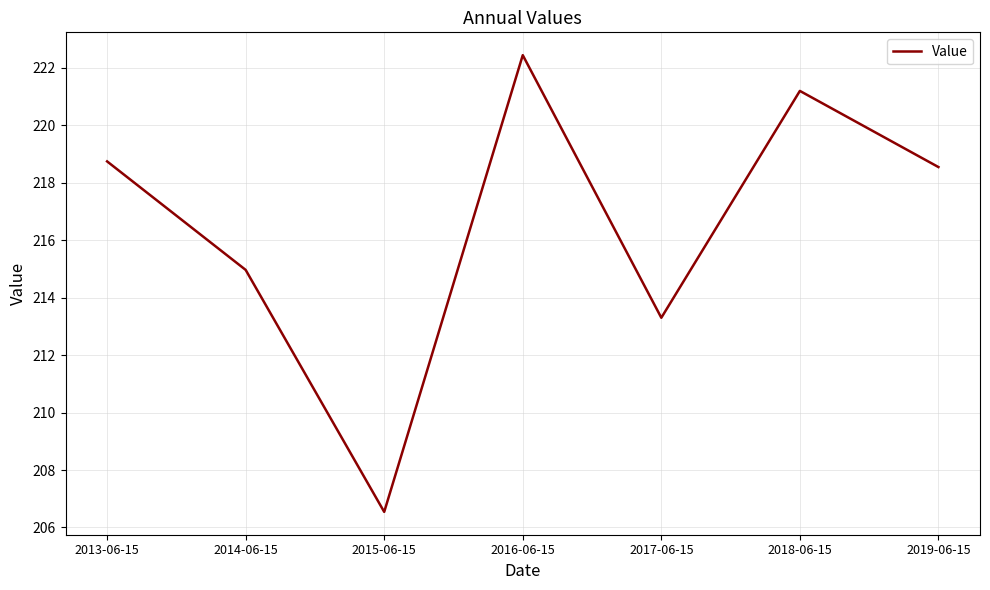

Count the number of values greater than 218.

4